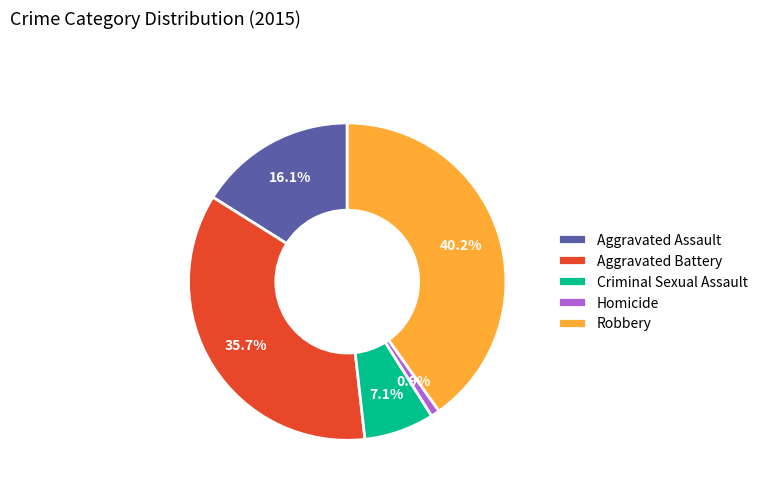

How many segments does this pie chart have?

5